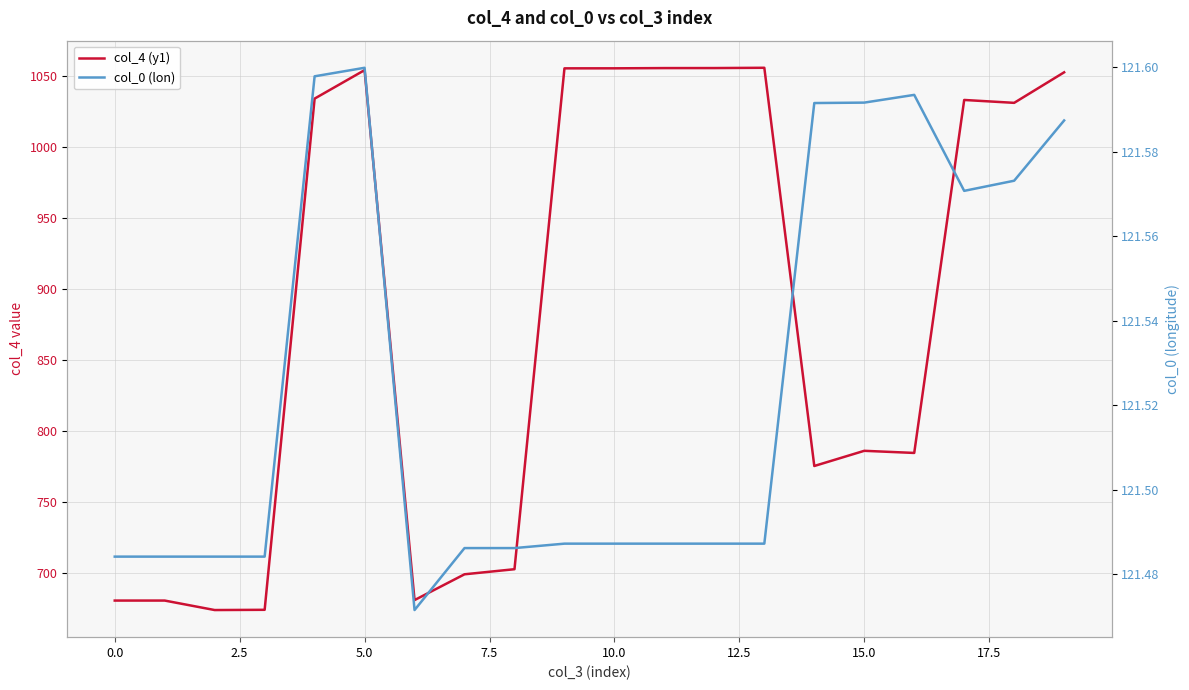

How many col_0 (lon) values are between 121 and 122?

20